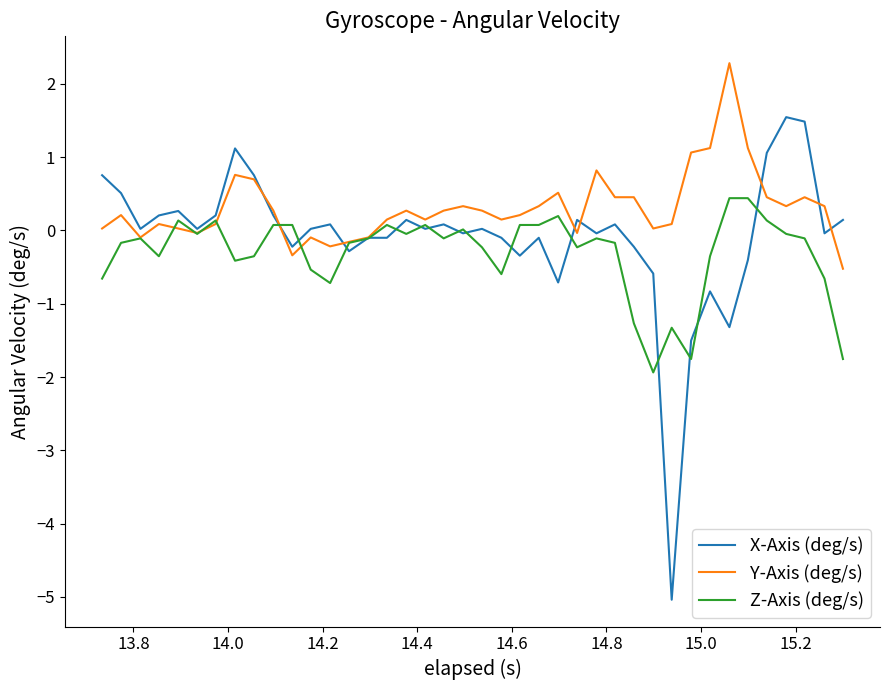

Which series has the largest total across all categories?

Y-Axis (deg/s)